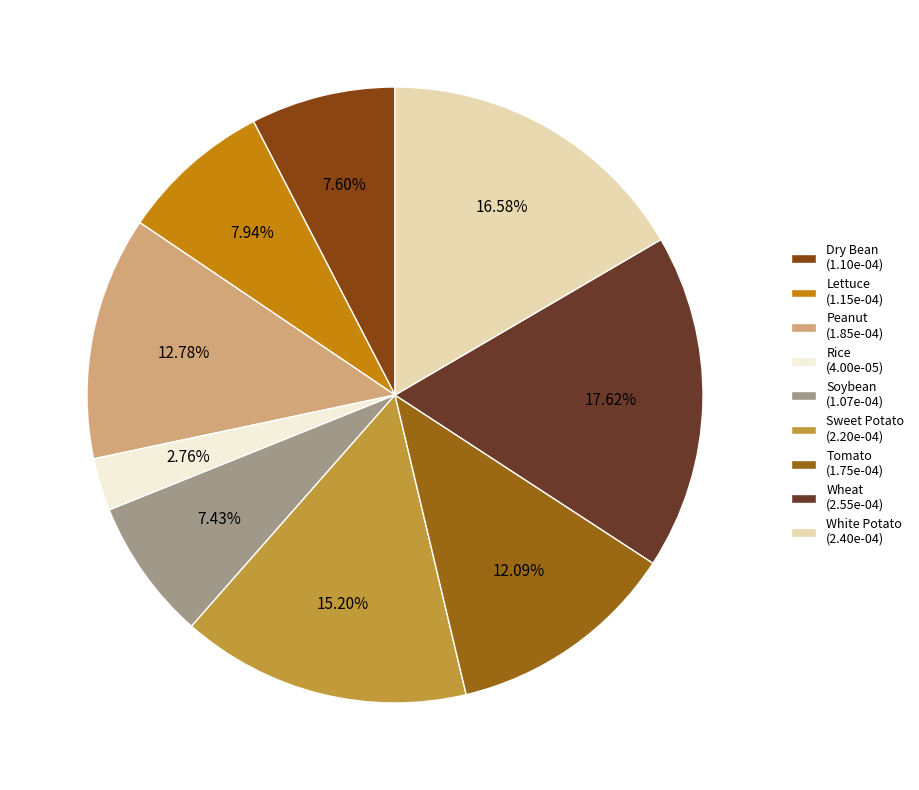

Is Sweet Potato the majority of the pie?

No